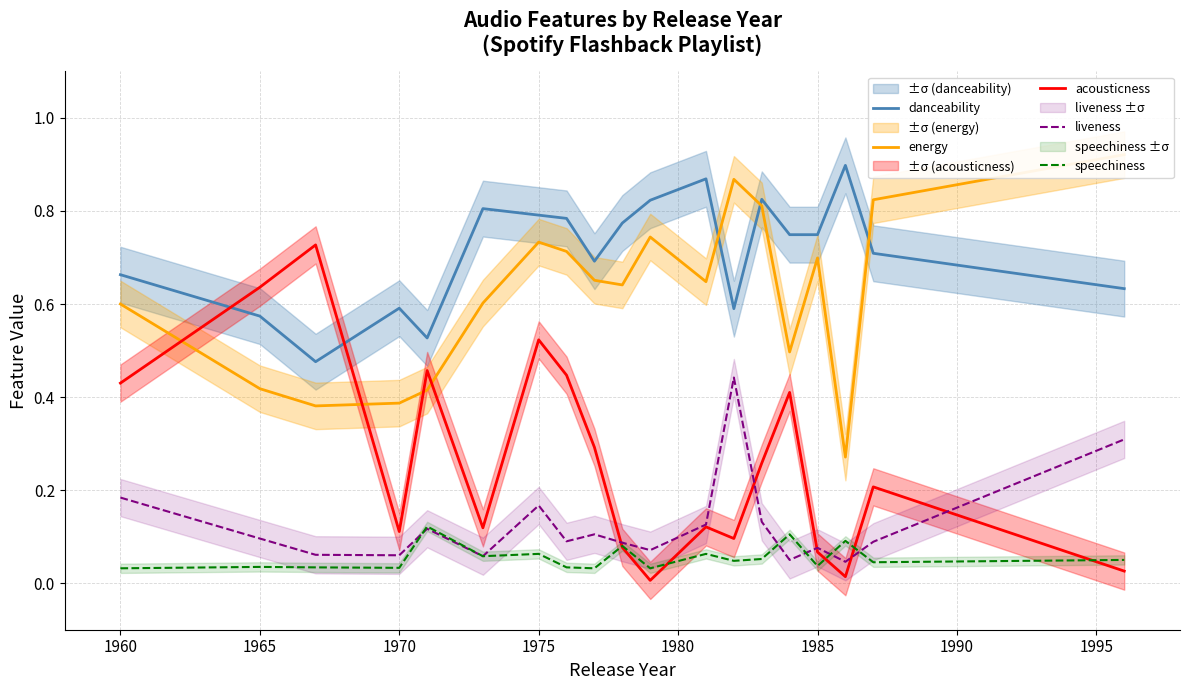

Which series ends up on top after the final intersection of energy and acousticness?

energy